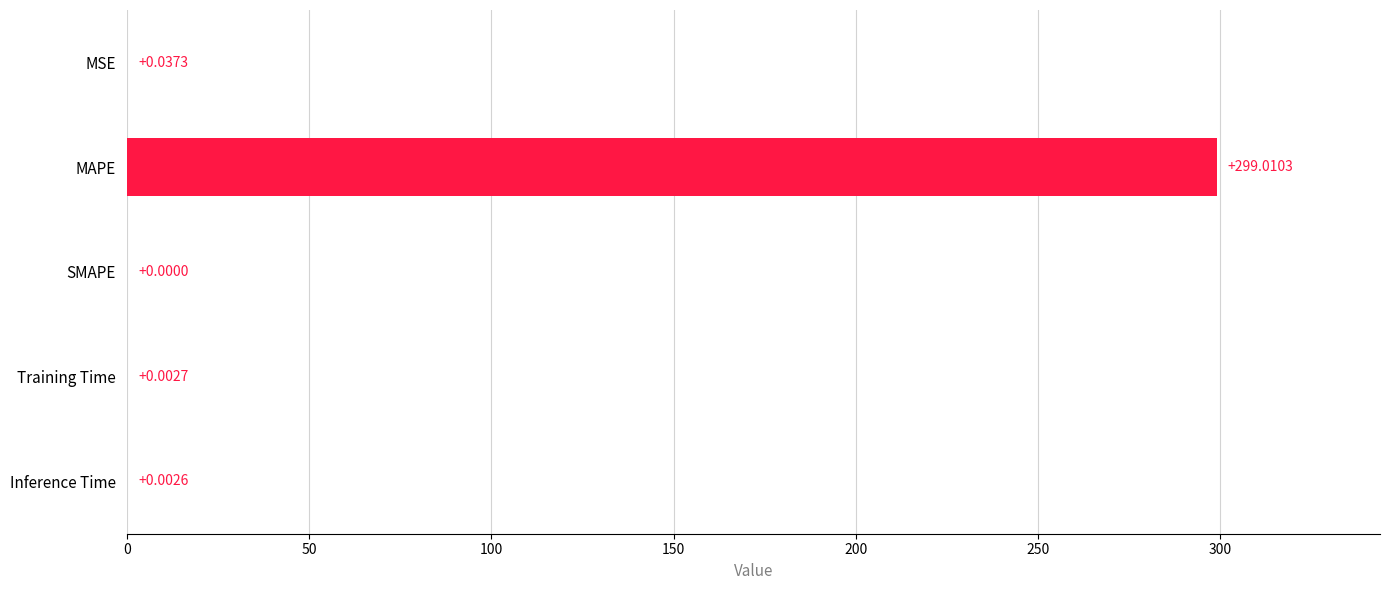

What is the sum of all values?

299.1